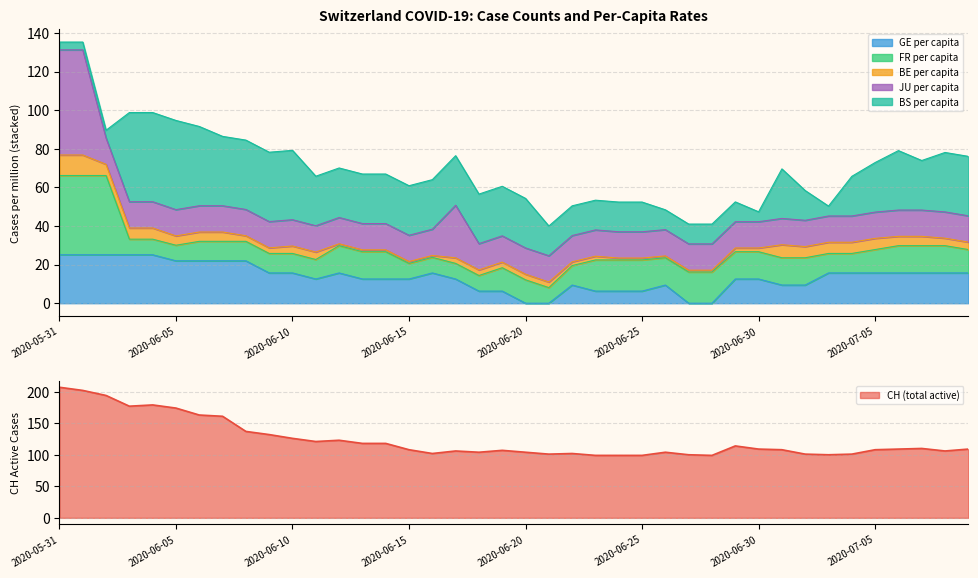

What is the difference between the maximum and minimum values in the CH series?

108.0